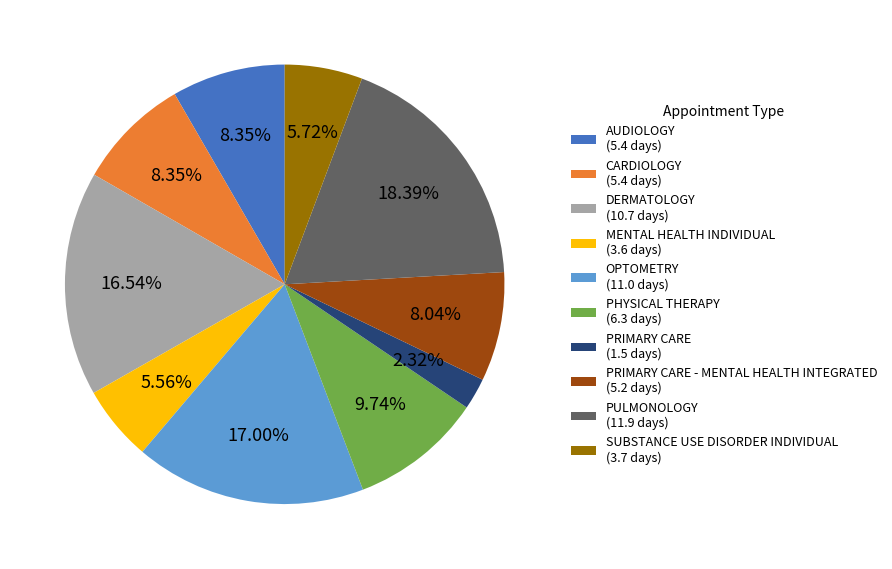

To the nearest percent, what is the difference between the largest and smallest slice percentages?

16%